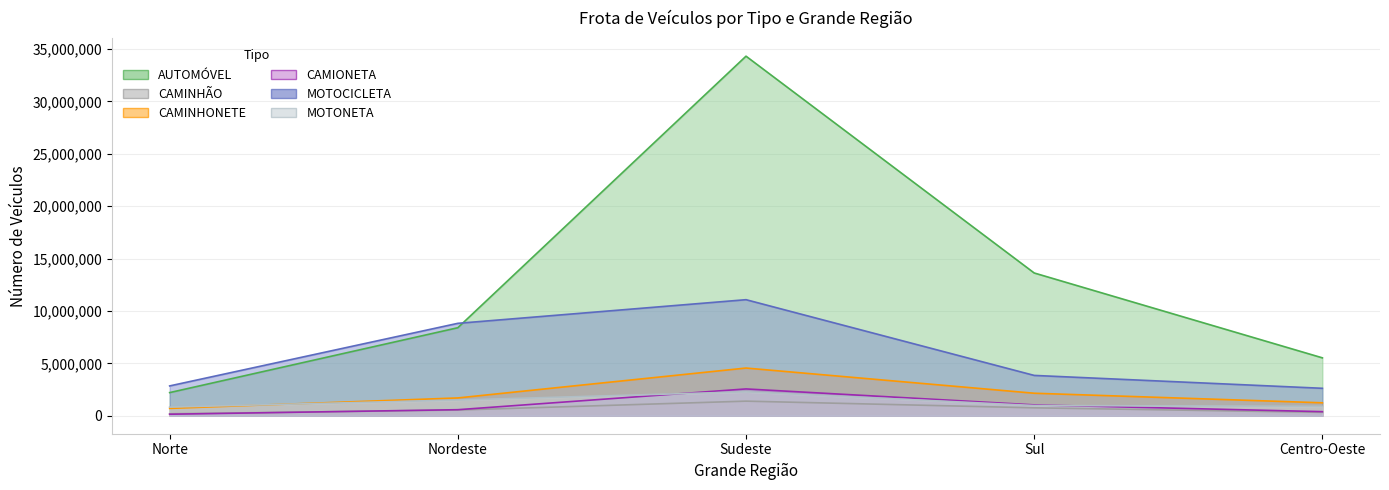

Is it true that AUTOMÓVEL equals 13626993 at Sul?

True